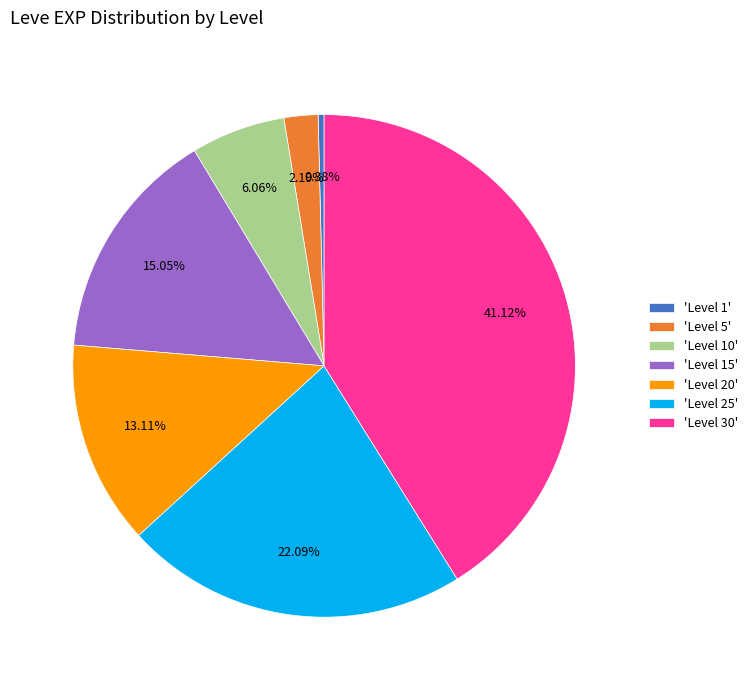

Is there a majority slice in this chart?

No